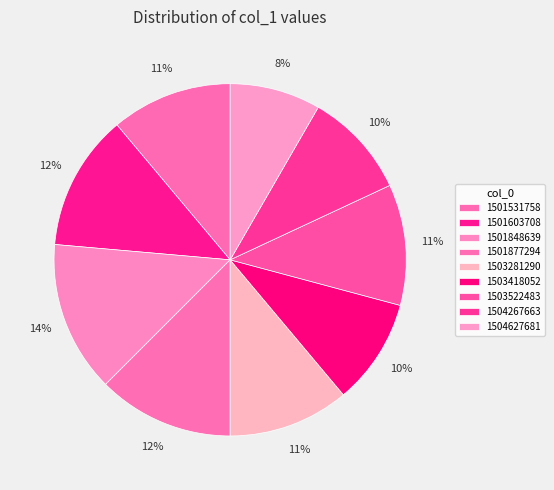

Is it true that 1501603708 is 25% of the pie?

False